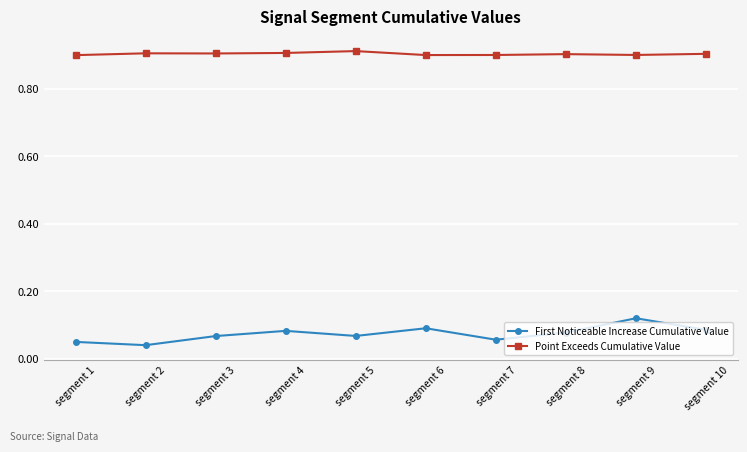

What is the spread (max minus min) of values at segment 9?

0.8